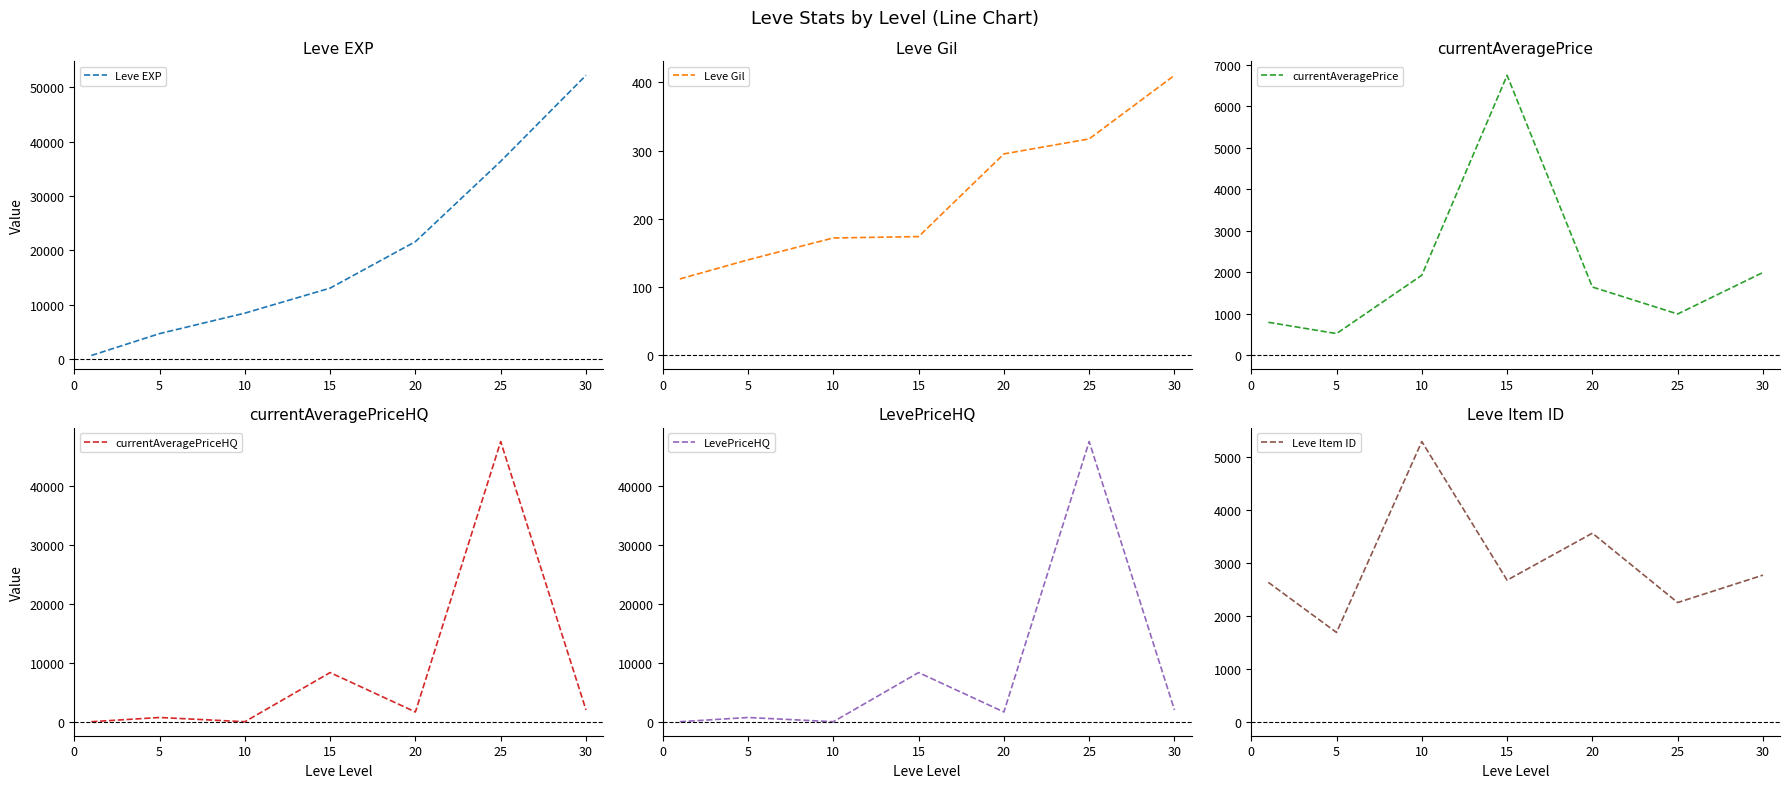

True or false: LevePriceHQ and Leve EXP intersect in this chart.

True